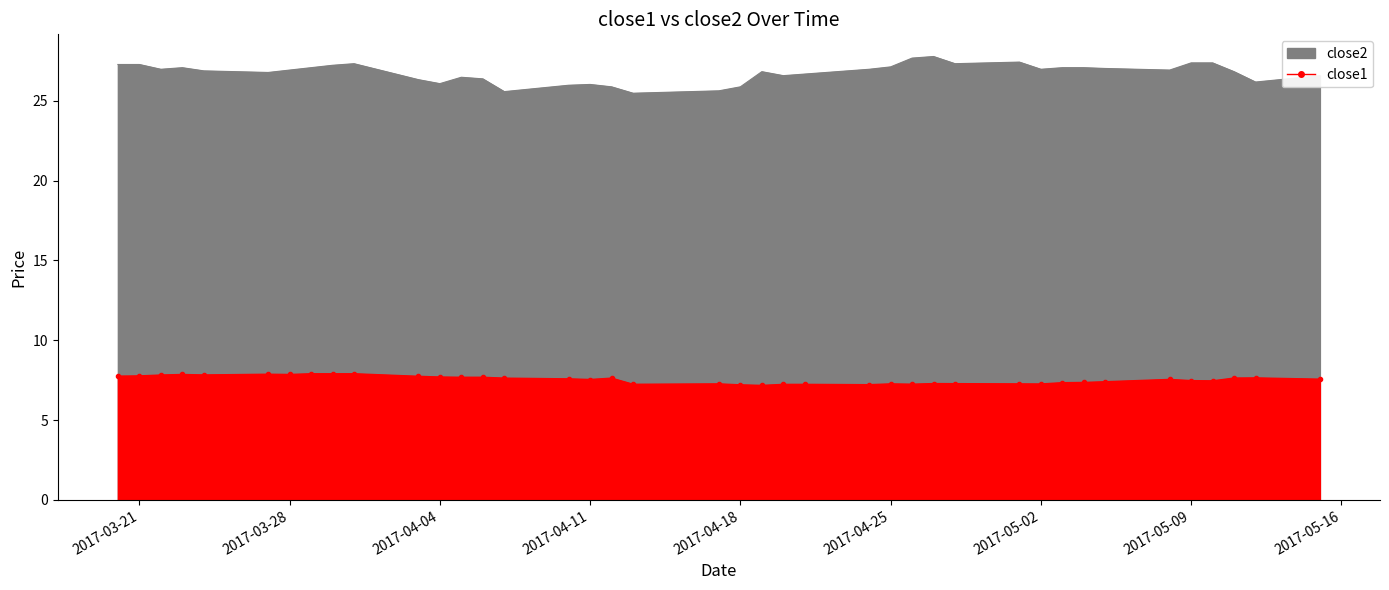

Does the chart have visible grid lines?

No